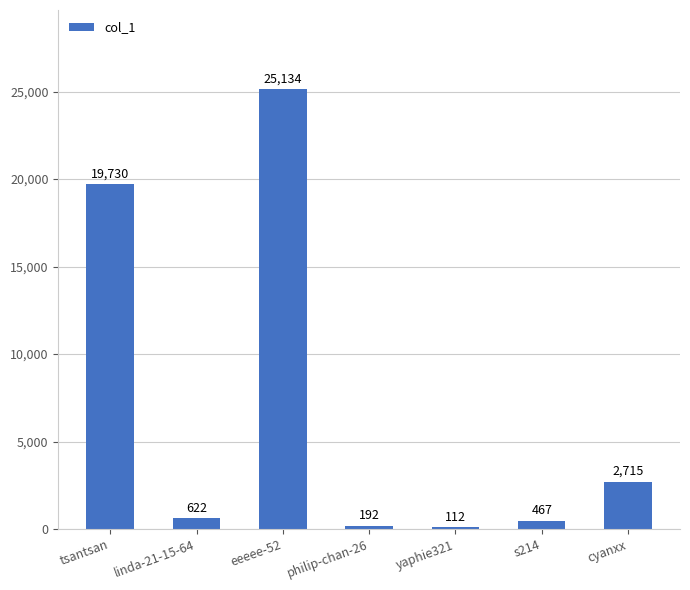

Are the bars horizontal?

No